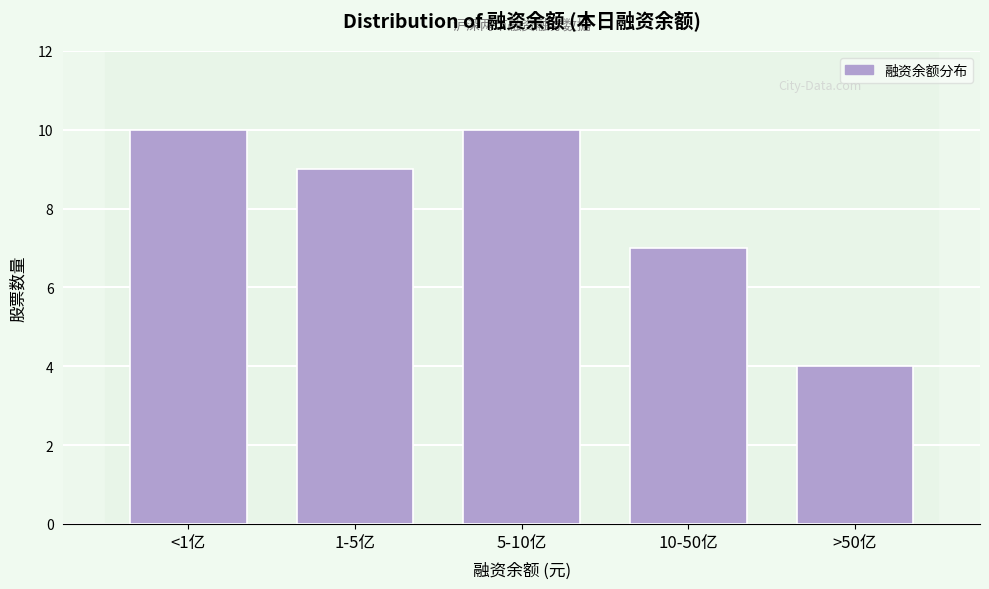

Reading left to right, transcribe all the data shown in this chart.

10	9	10	7	4